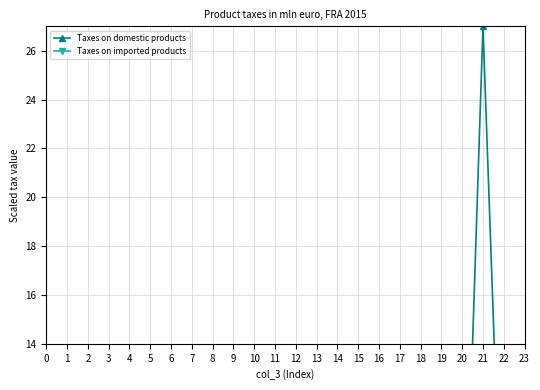

Is the value of Taxes on imported products at 3 greater than the value of Taxes on domestic products at 3?

Yes